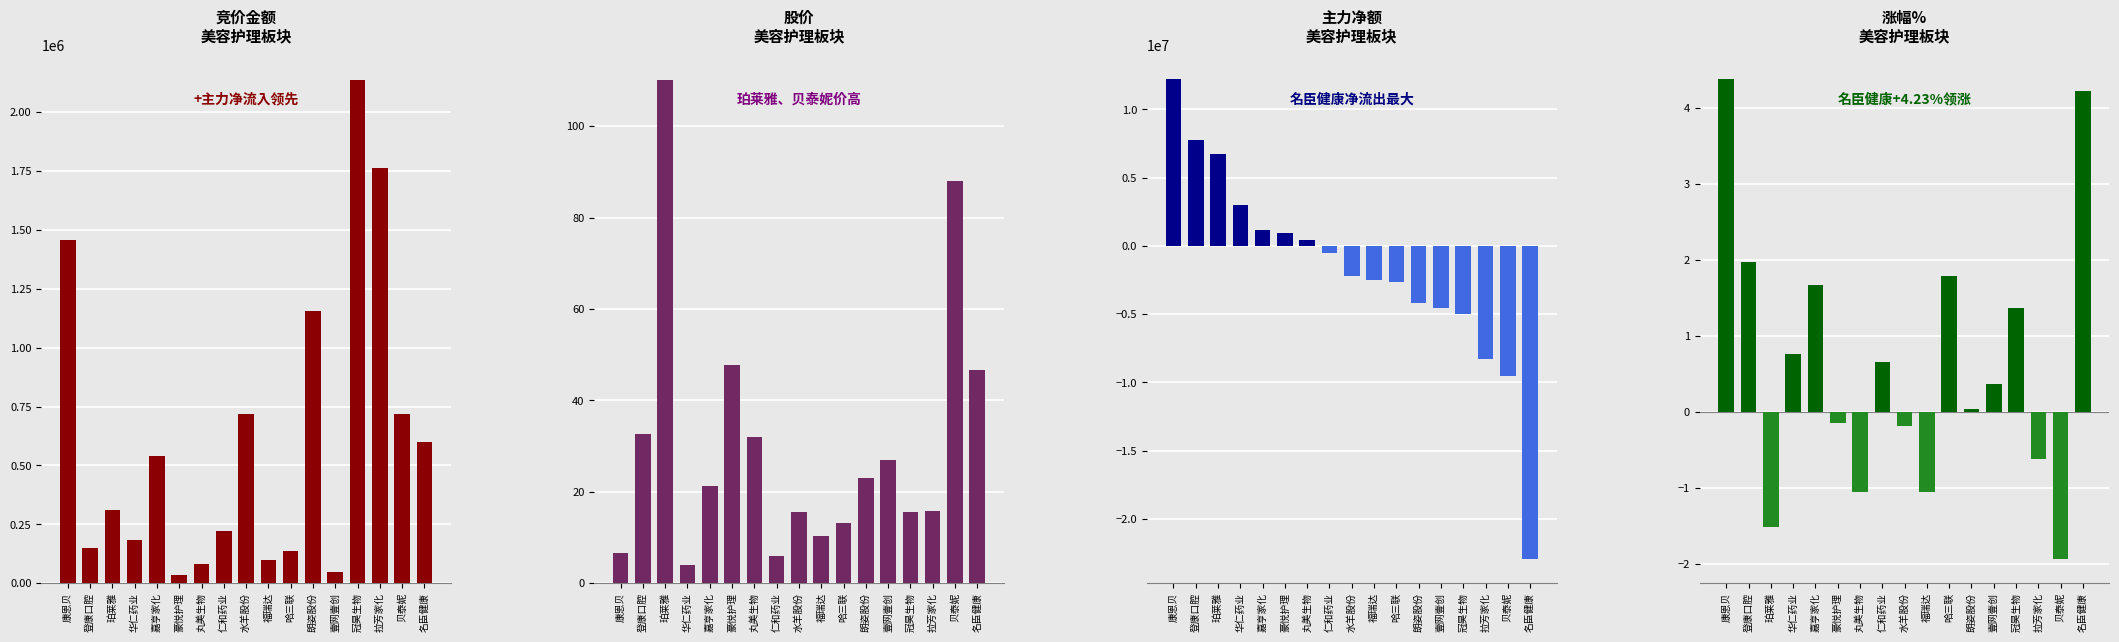

True or false: 竞价金额 has a value of 1455916.0 at 康恩贝.

True